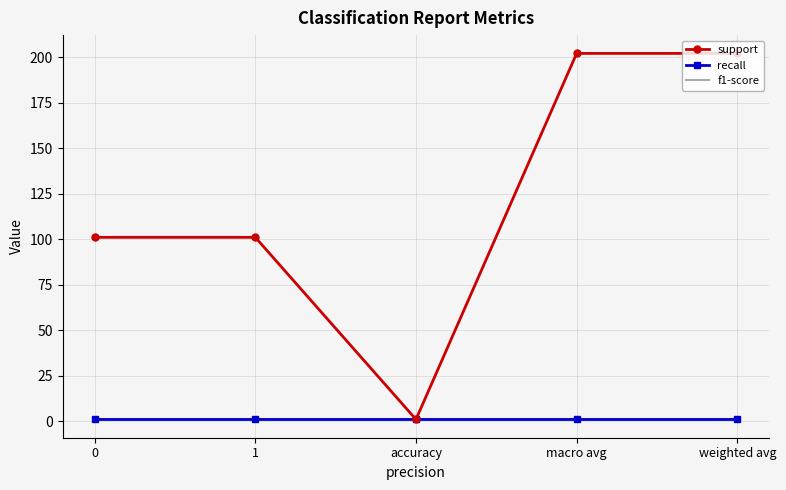

At which label does support reach its peak?

macro avg